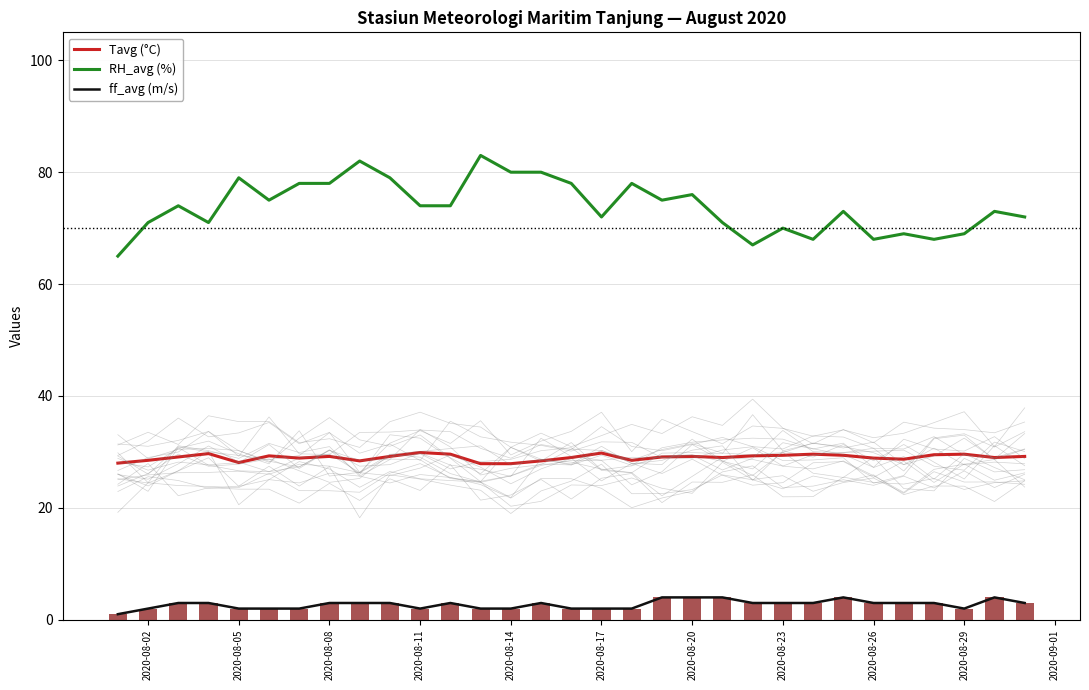

The ff_avg (m/s) series shows 2.0 at 2020-08-05. True or false?

True